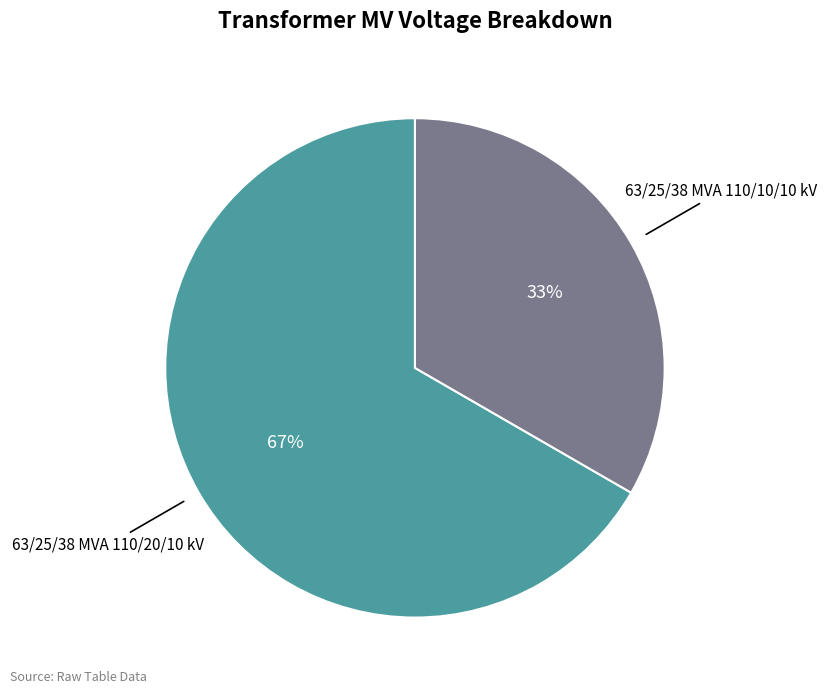

How many segments does this pie chart have?

2